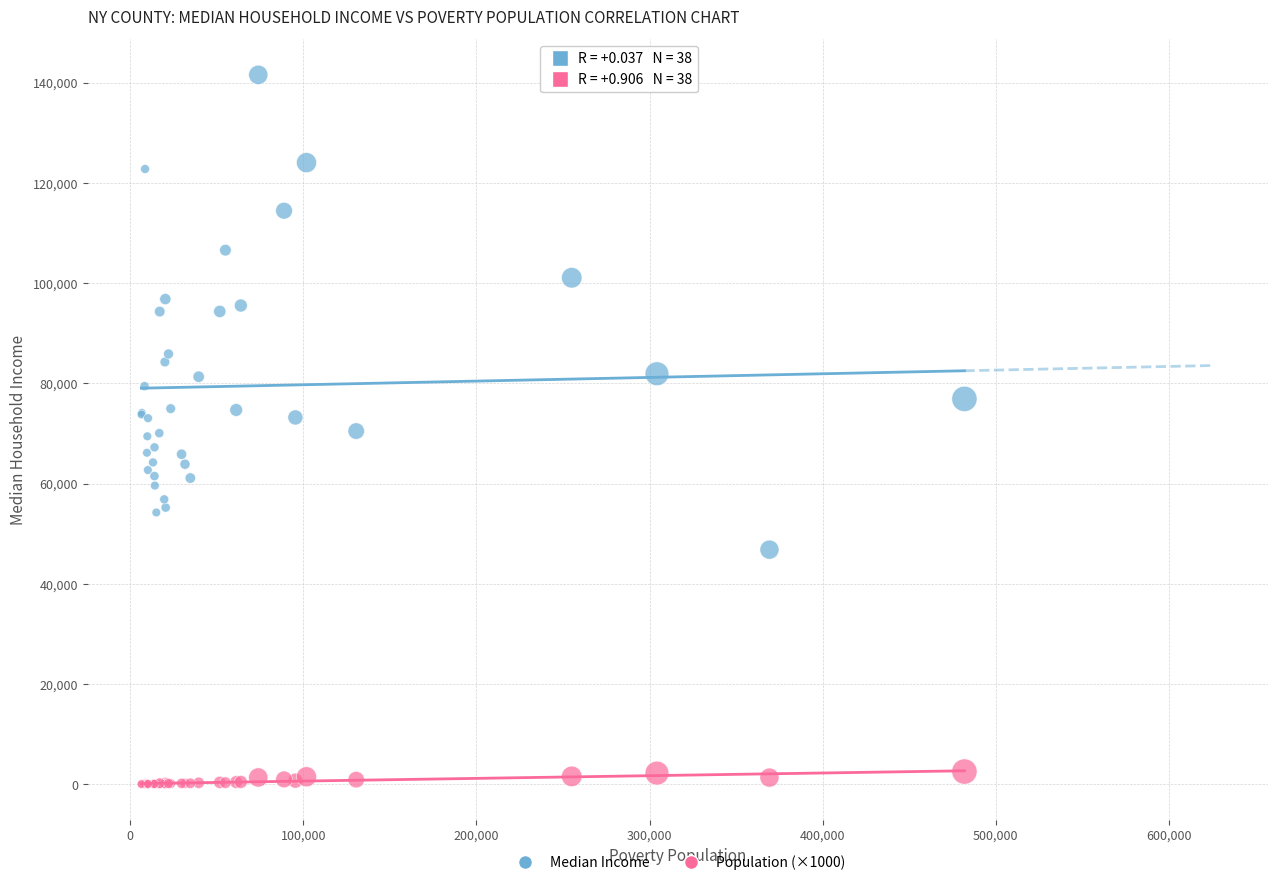

What is the X range (max minus min) for the scatter plot?

475436.0